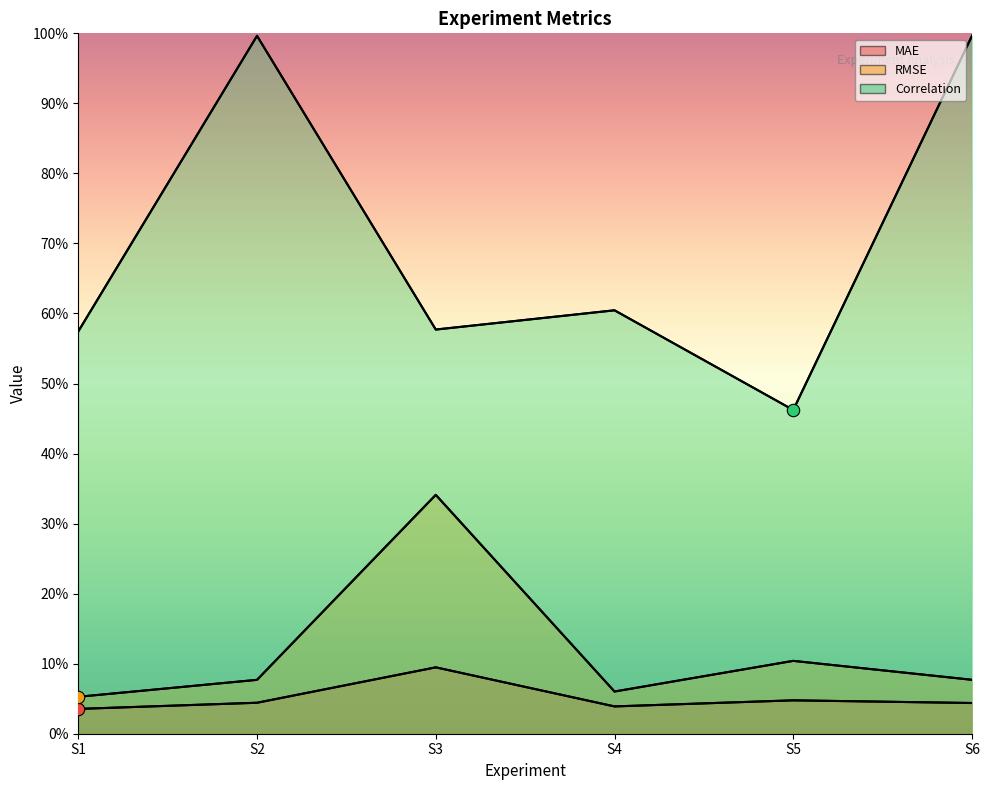

What is the total value across all series at S1?

0.7